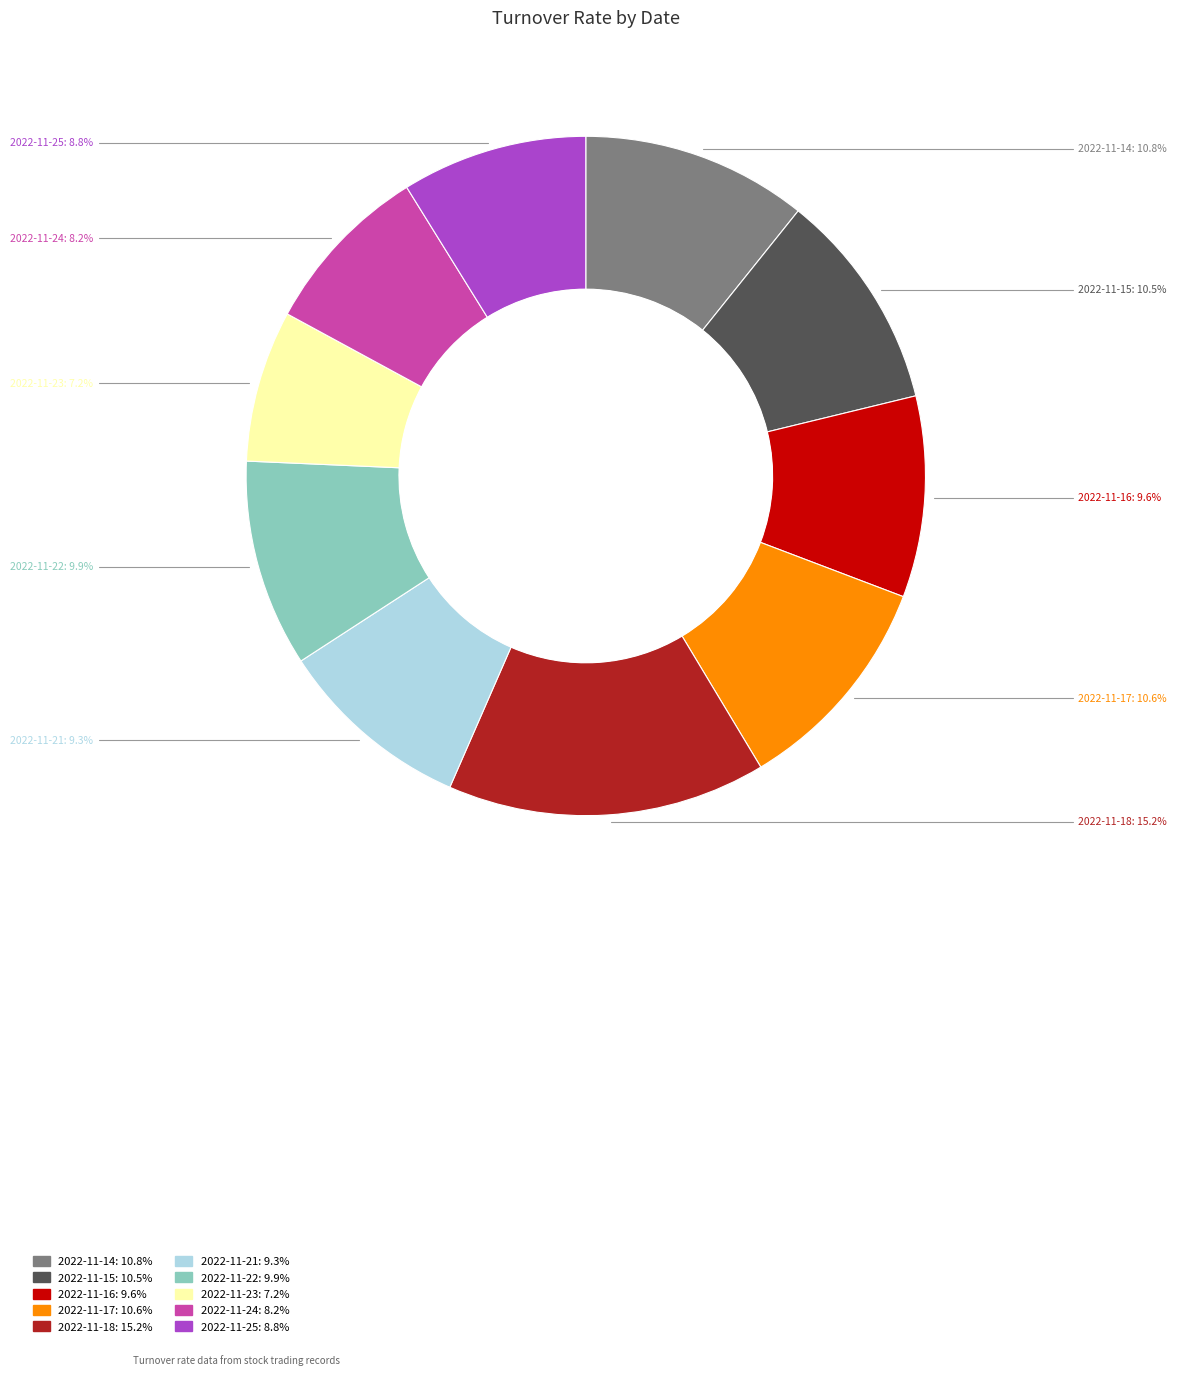

The 2022-11-25 slice represents 9% of the pie. True or false?

True